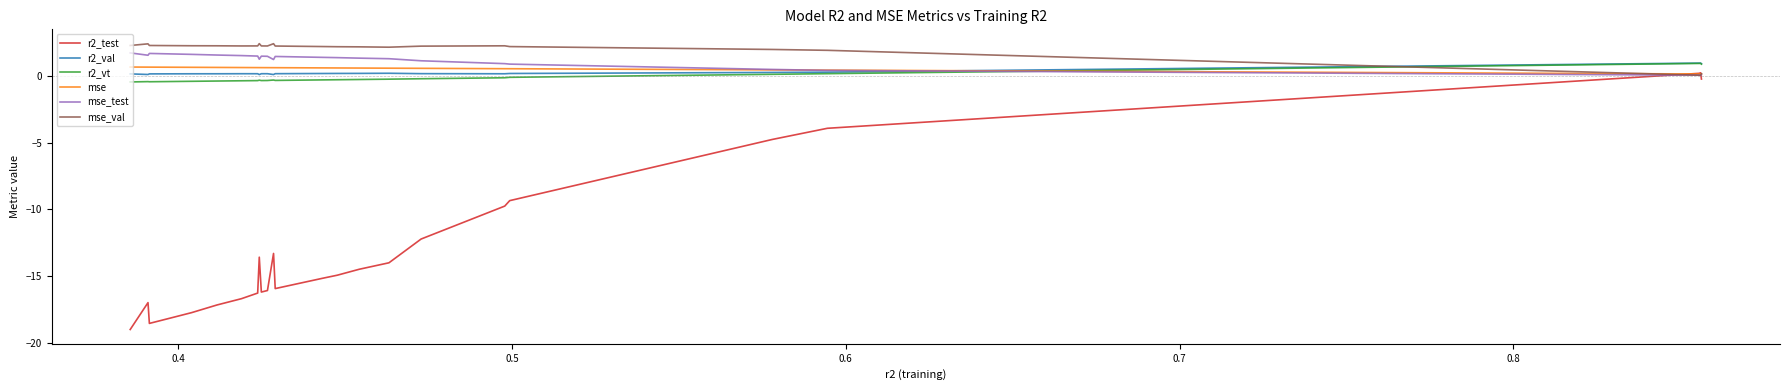

What is the minimum value shown in the chart?

-19.0